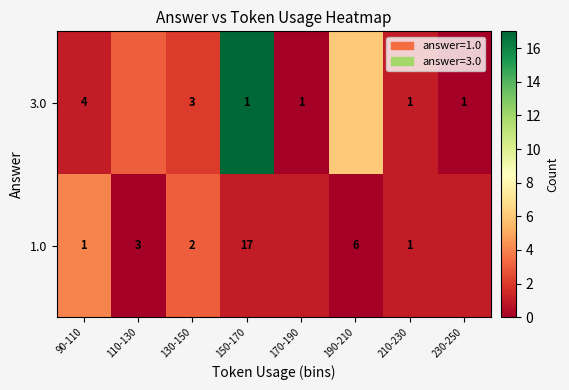

What is the difference between the 1.0 values at 210-230 and 150-170?

16